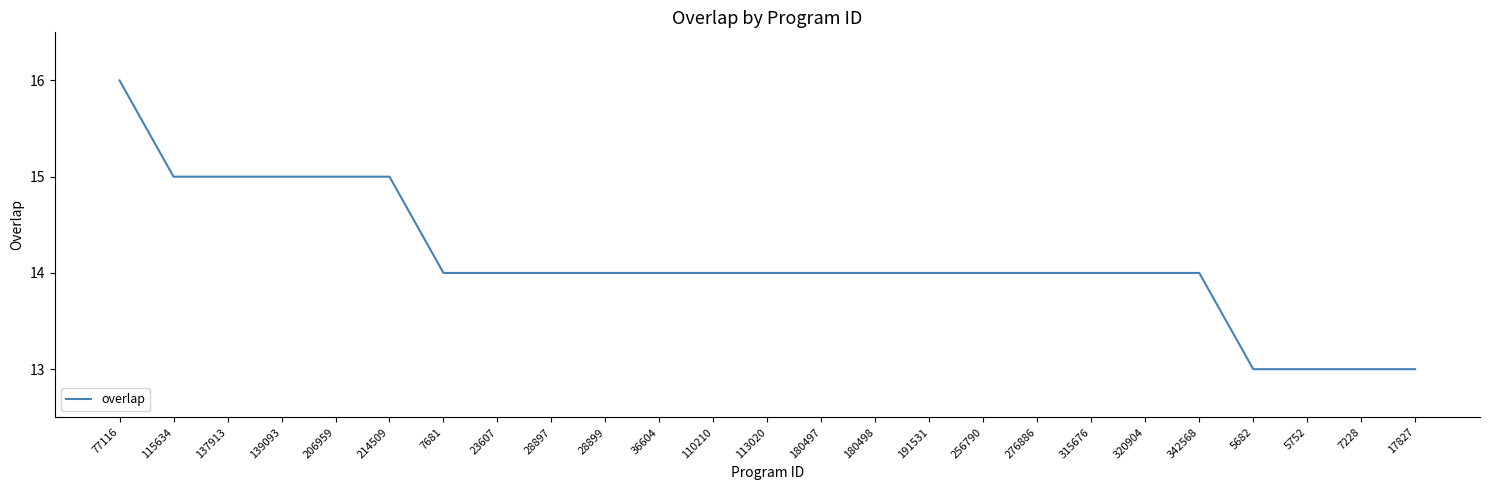

What position from the left is 28899?

10